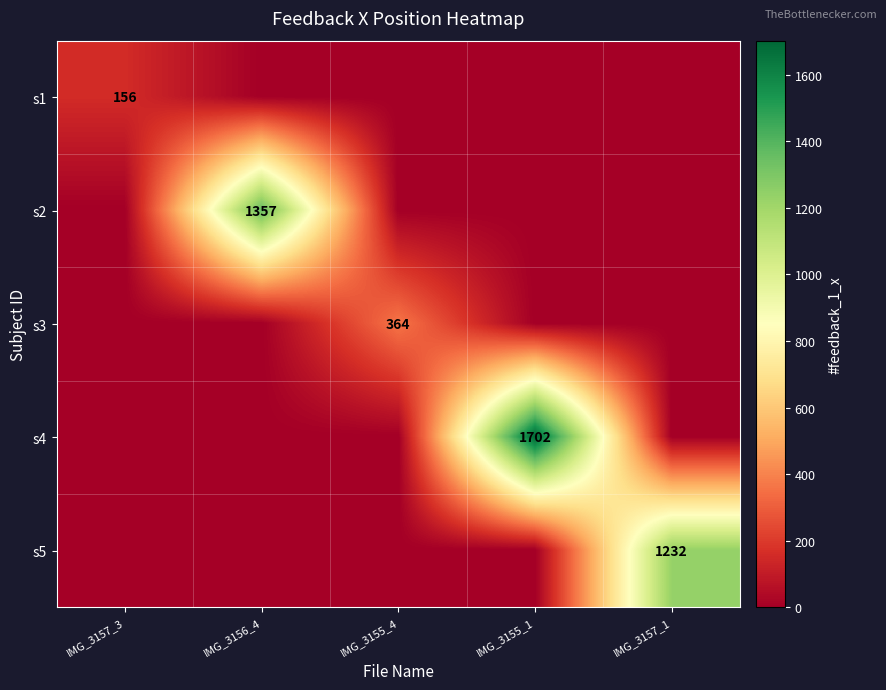

The s2 series shows 725 at IMG_3156_4. True or false?

False